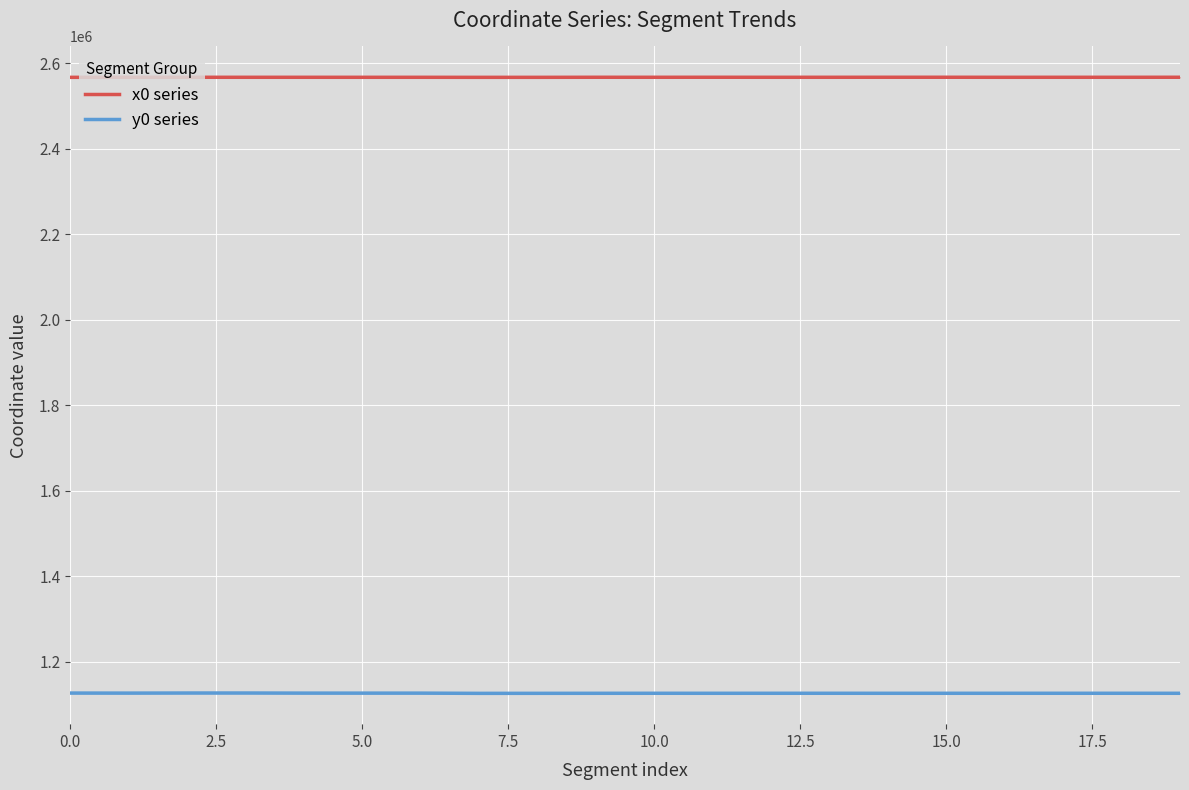

How many lines are shown in the chart?

2